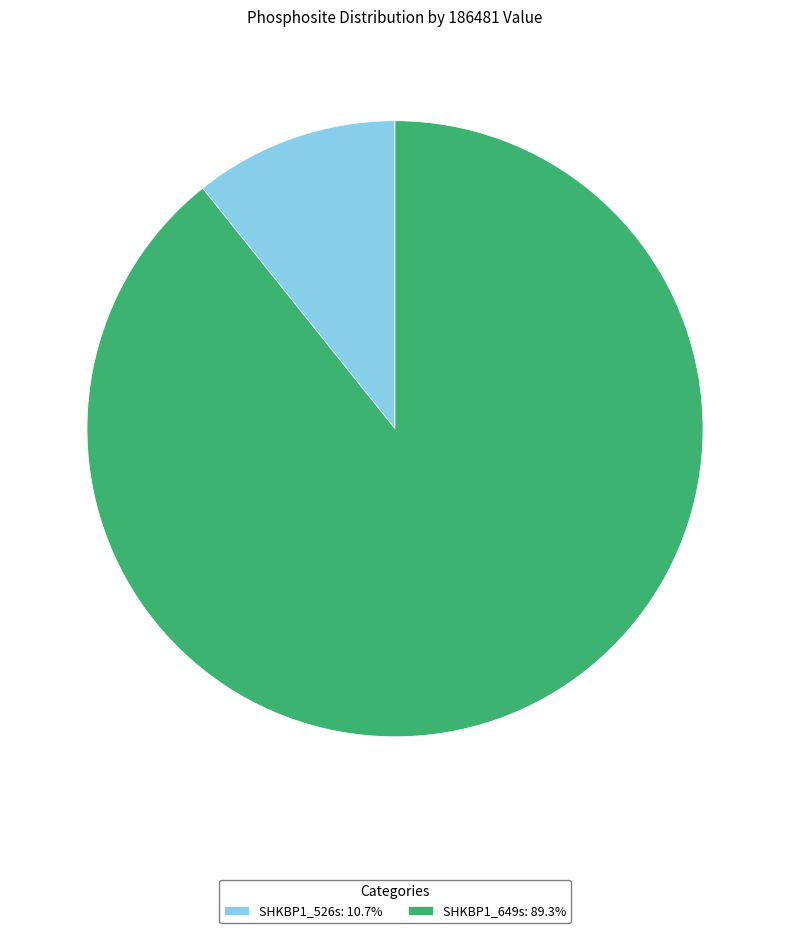

Which slice represents more than half of the pie?

SHKBP1_649s